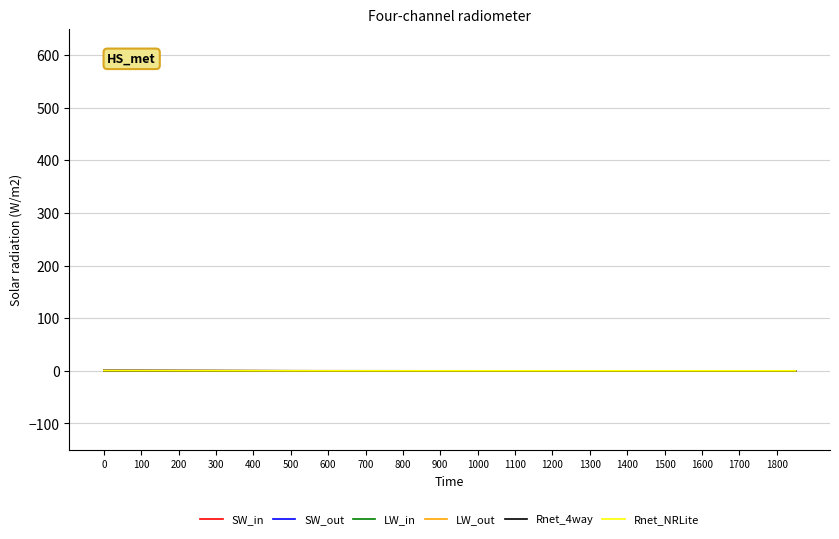

At how many categories does at least one series exceed 0?

38